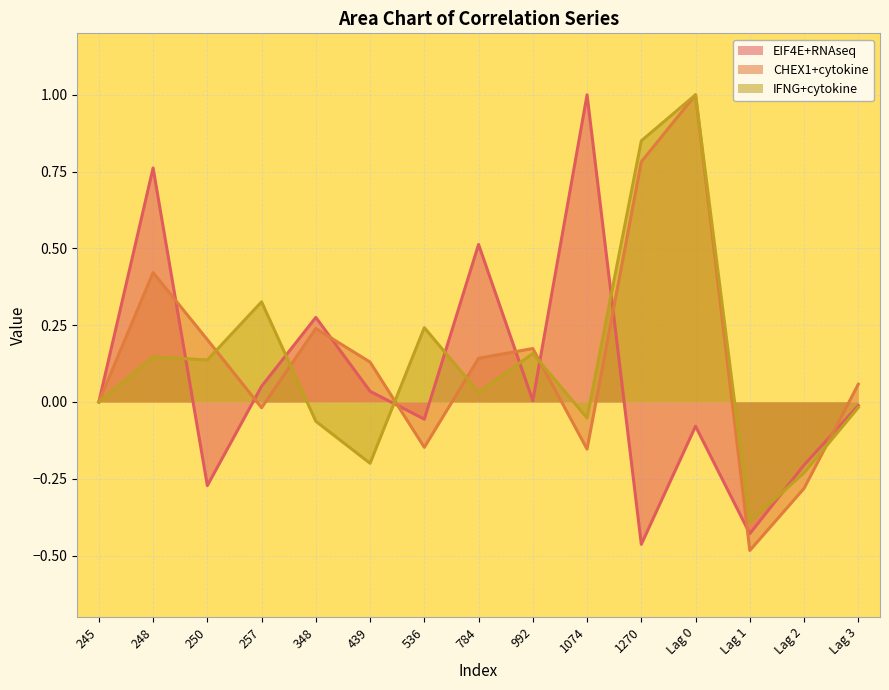

Which series has the widest spread of values?

CHEX1+cytokine